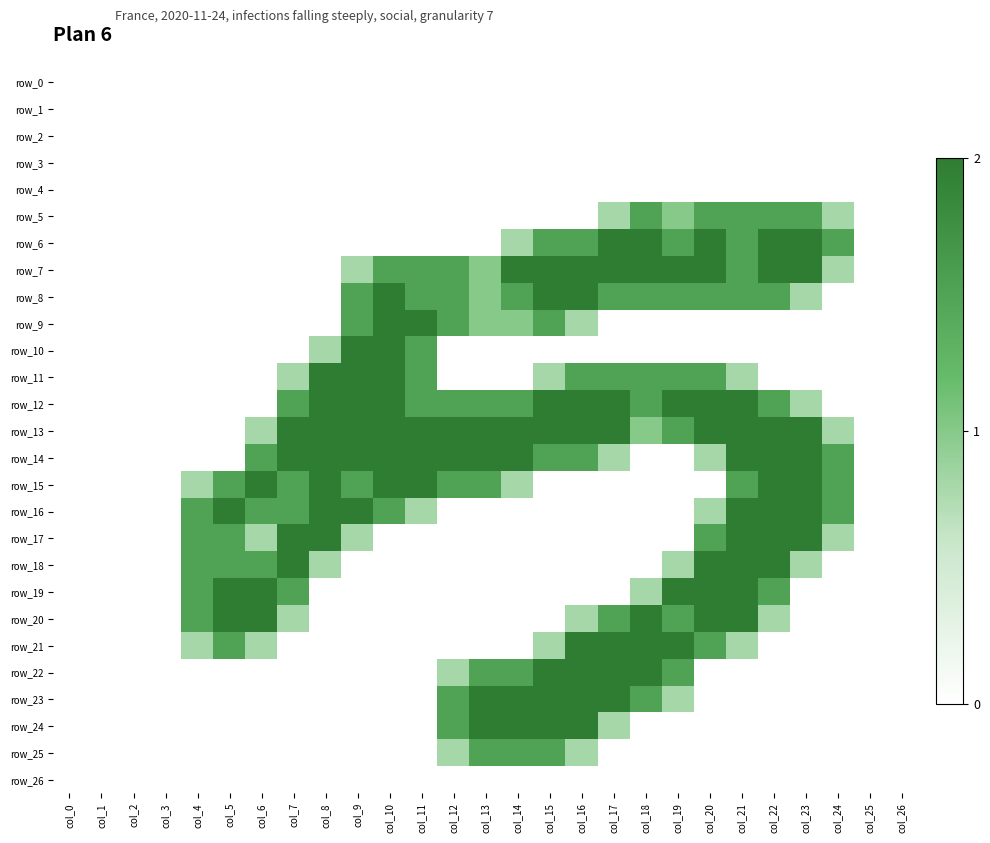

At which label does row_8 first exceed 1?

col_9